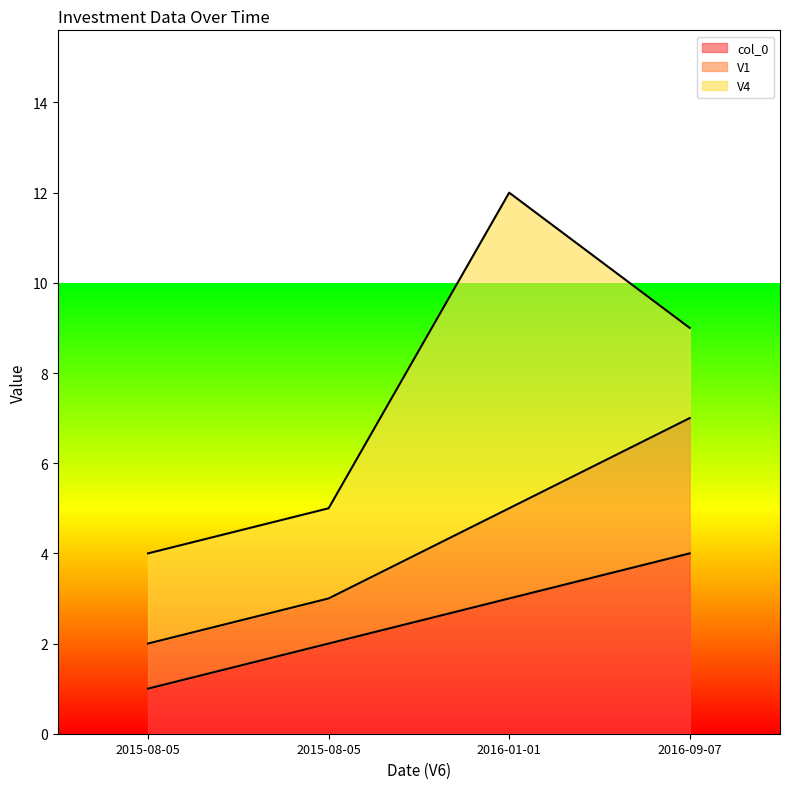

What is the difference between the second highest and second lowest values in the col_0 series?

1